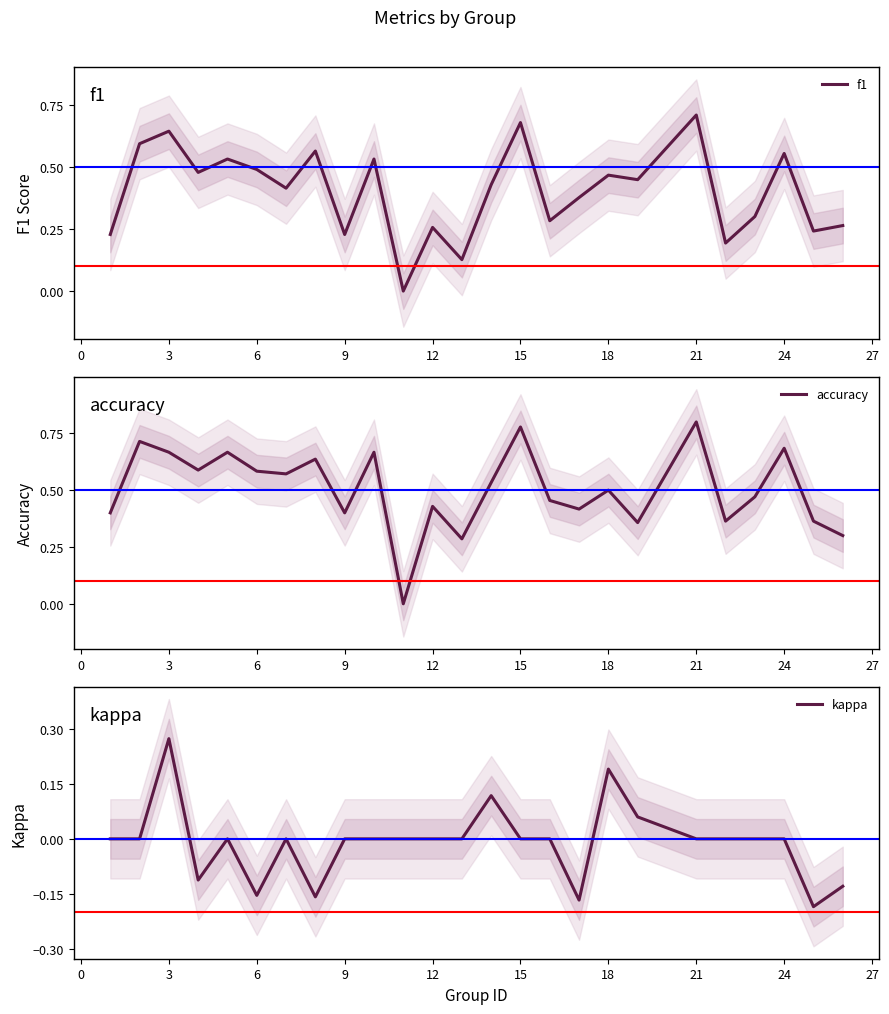

Is it true that accuracy equals 0.5 at 18?

True